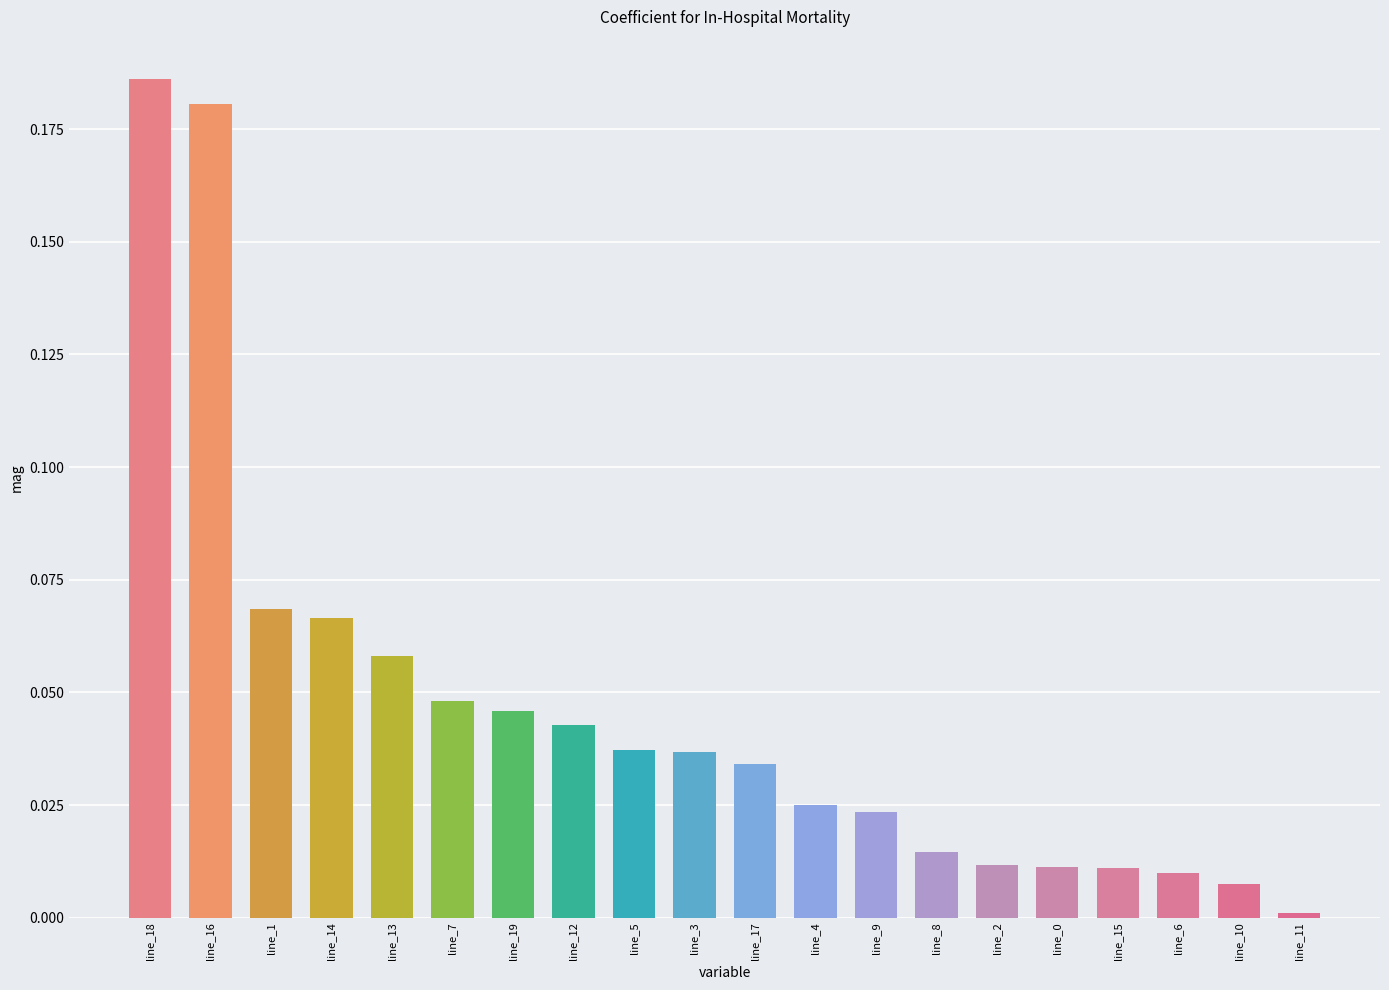

What position from the right is line_9?

8